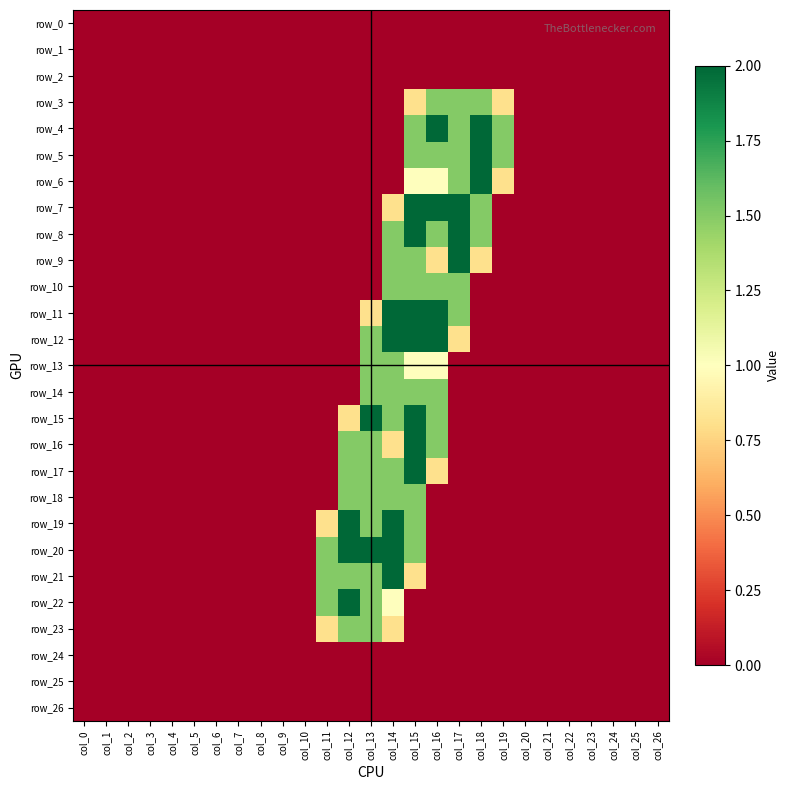

What is the average value of the row_21 series?

0.3